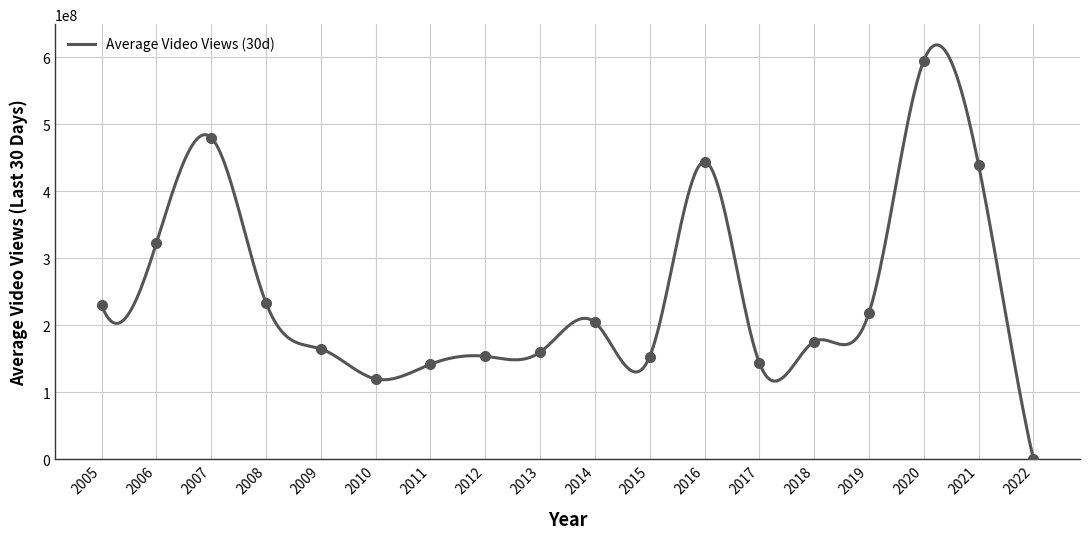

What is the difference between the maximum and minimum values?

594796827.2